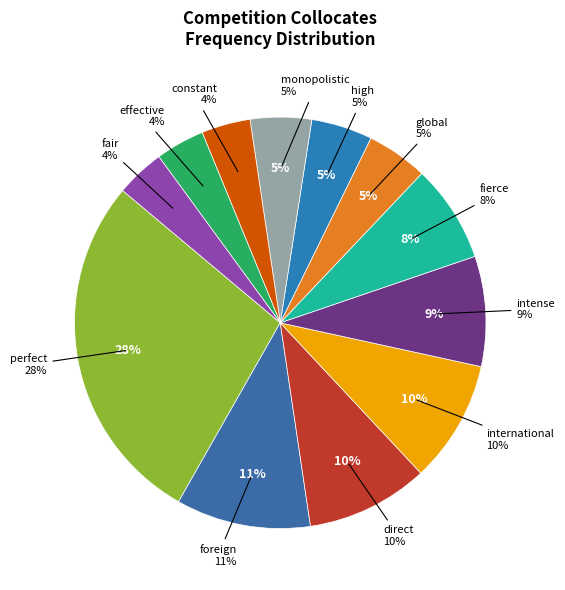

What is the largest slice in the pie chart?

perfect